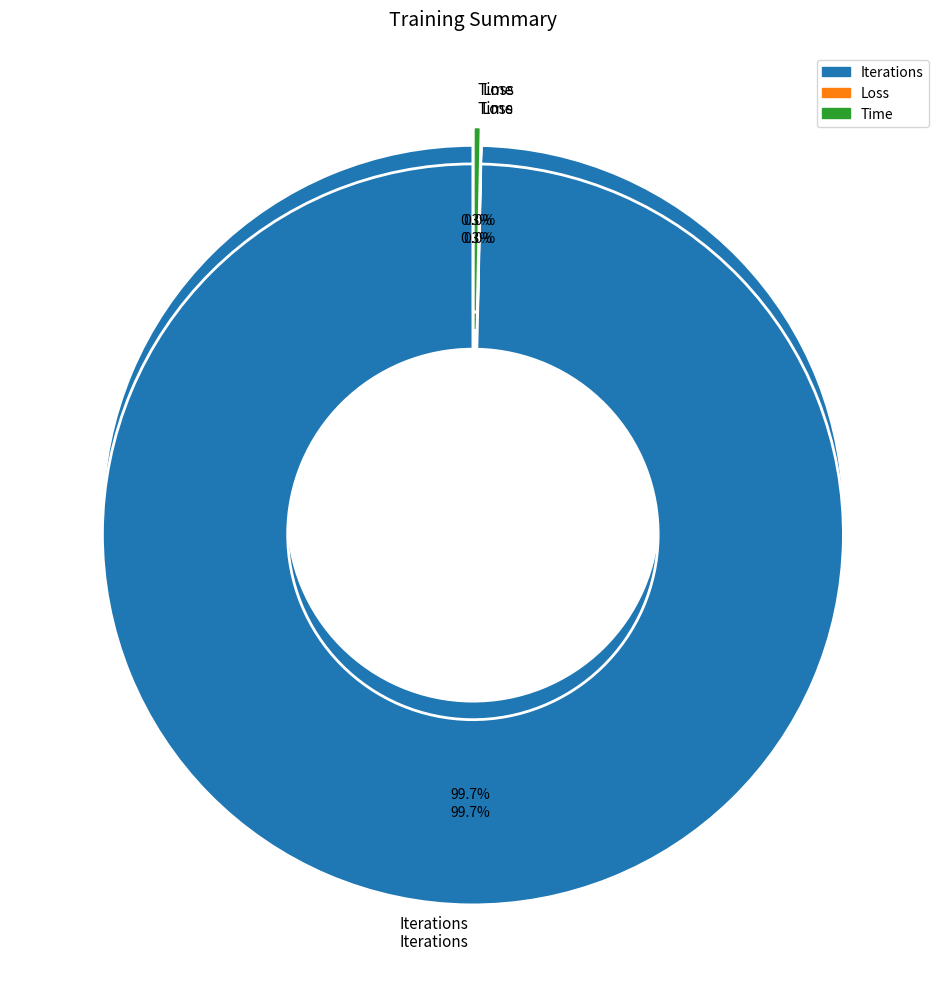

How many slices are in this pie chart?

3